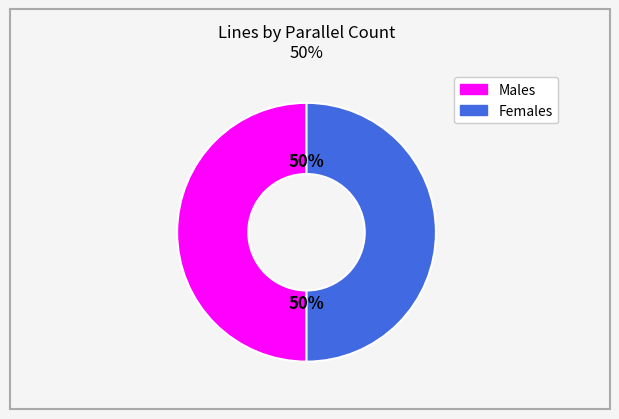

To the nearest percent, what is the average slice percentage?

50%